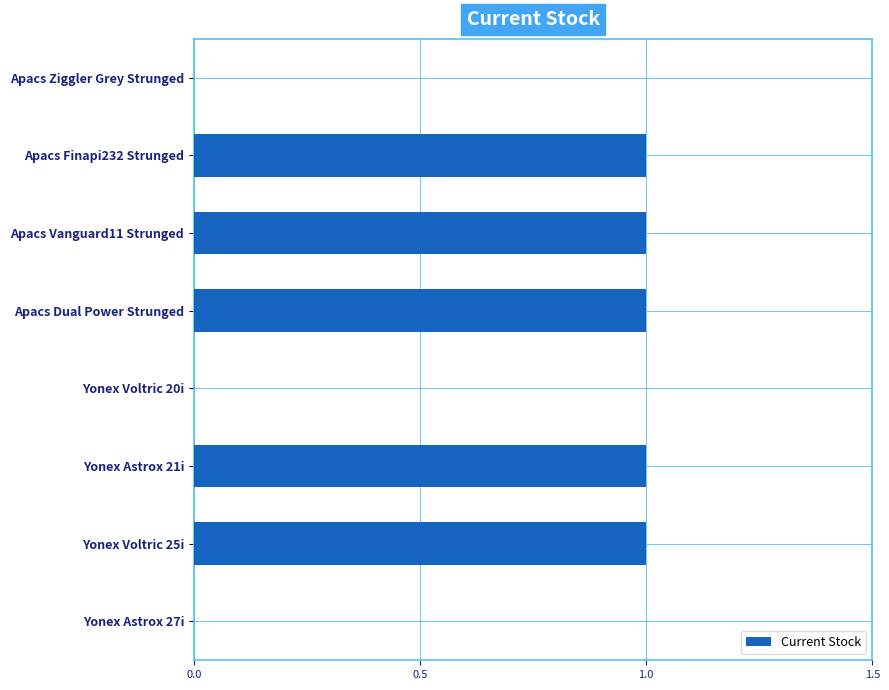

What is the sum of all values?

5